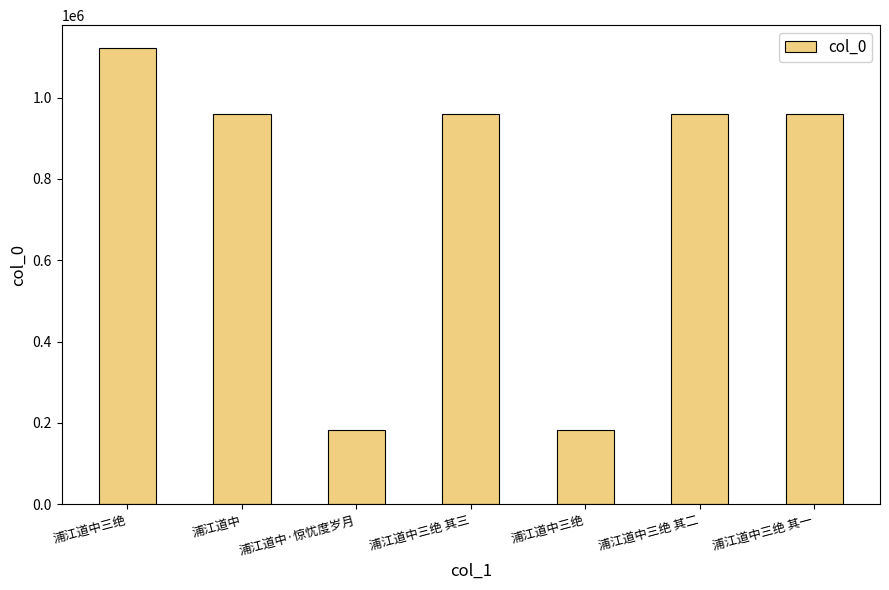

List the labels in order of value, smallest first.

浦江道中三绝, 浦江道中·惊忧度岁月, 浦江道中, 浦江道中三绝 其一, 浦江道中三绝 其三, 浦江道中三绝 其二, 浦江道中三绝